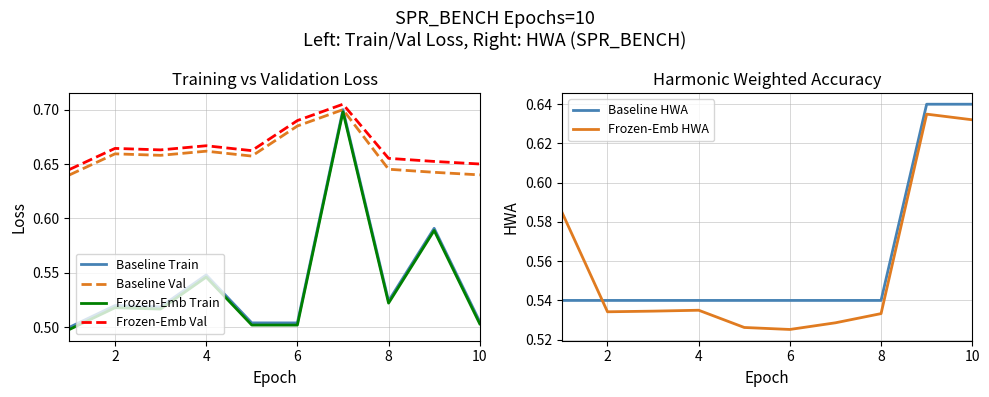

True or false: Frozen-Emb Val and Baseline Train intersect in this chart.

False